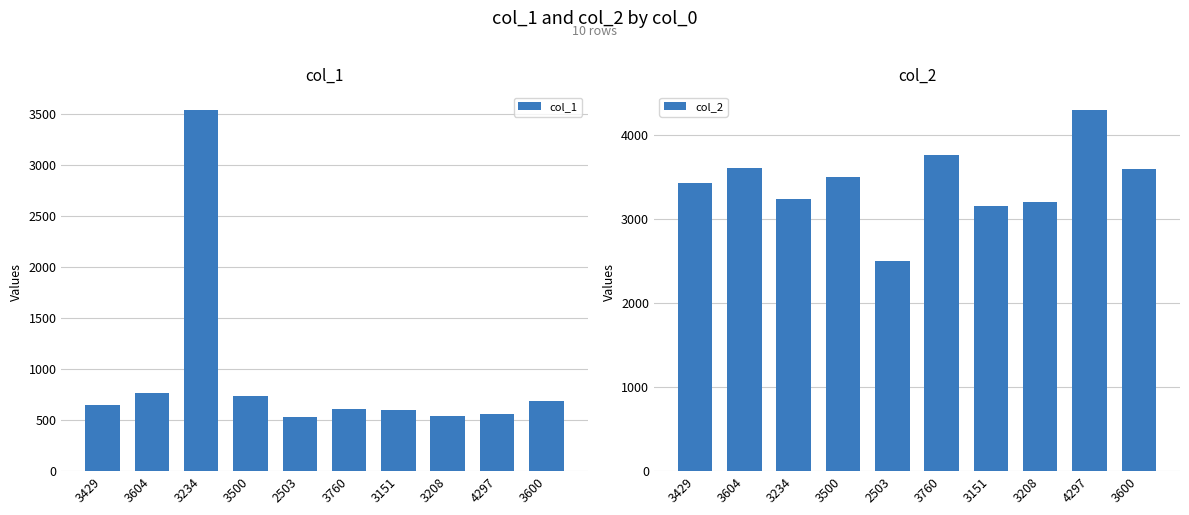

Are the bars grouped side by side (vs. stacked)?

Yes